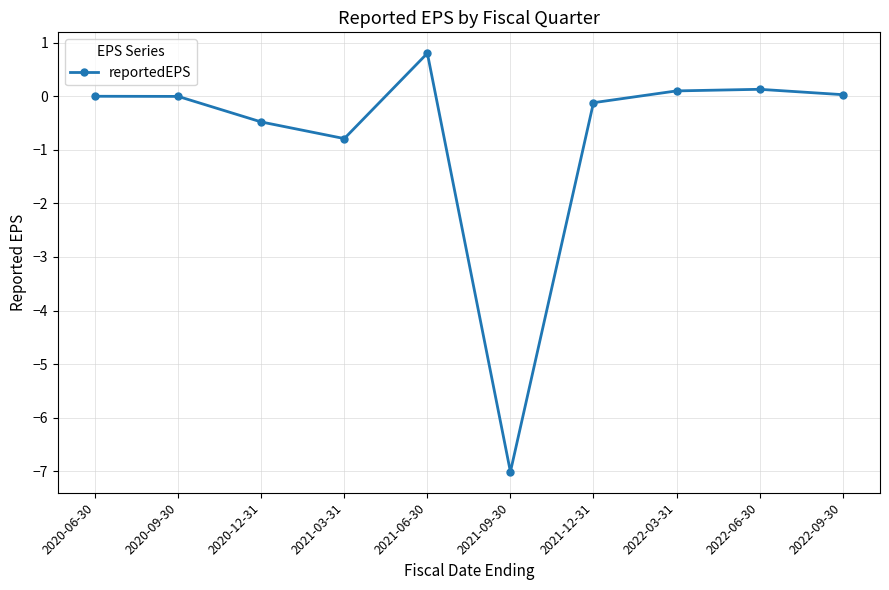

What is the difference between the second highest and second lowest values?

0.9